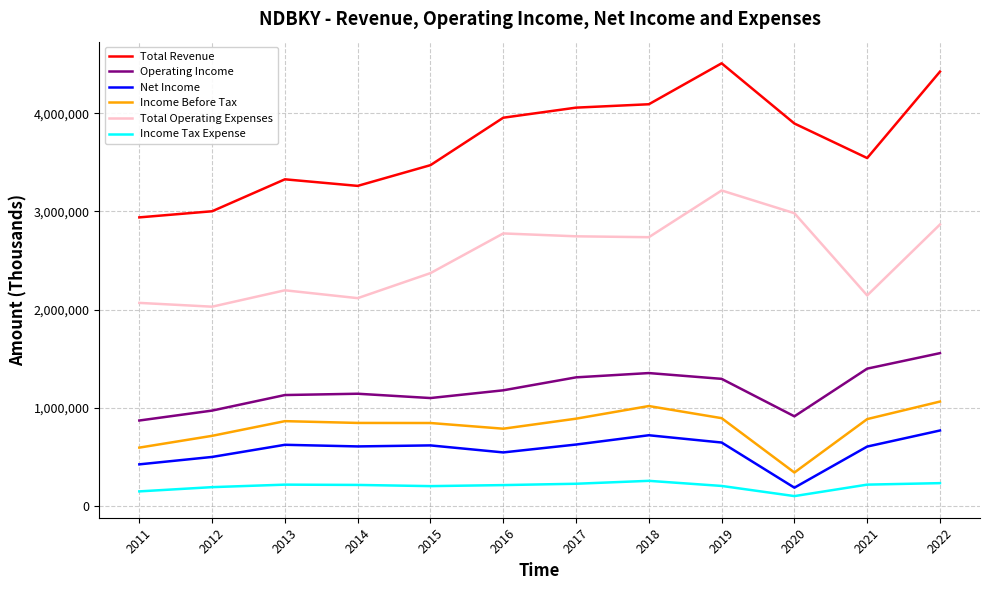

Rank the series at 2012 from highest to lowest value.

Total Revenue, Total Operating Expenses, Operating Income, Income Before Tax, Net Income, Income Tax Expense